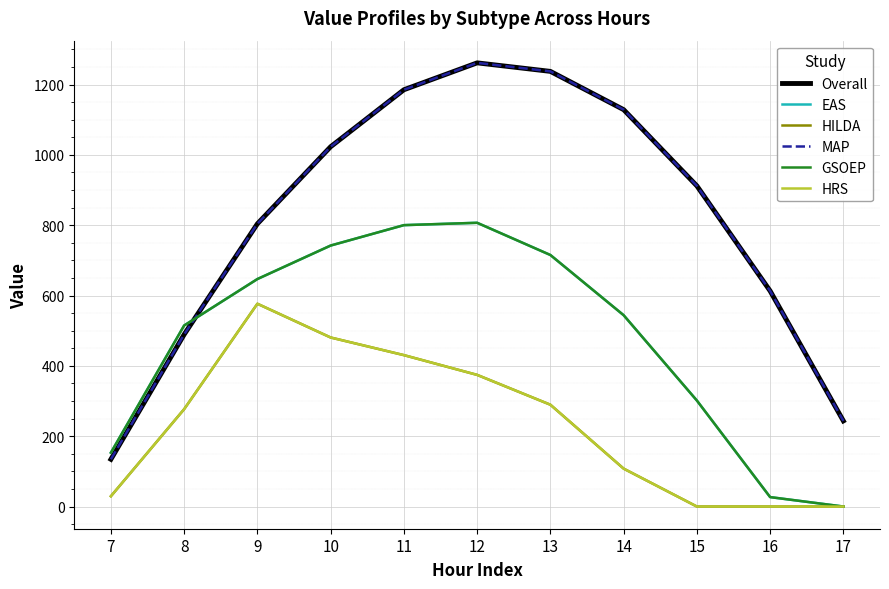

How many lines are shown in the chart?

6